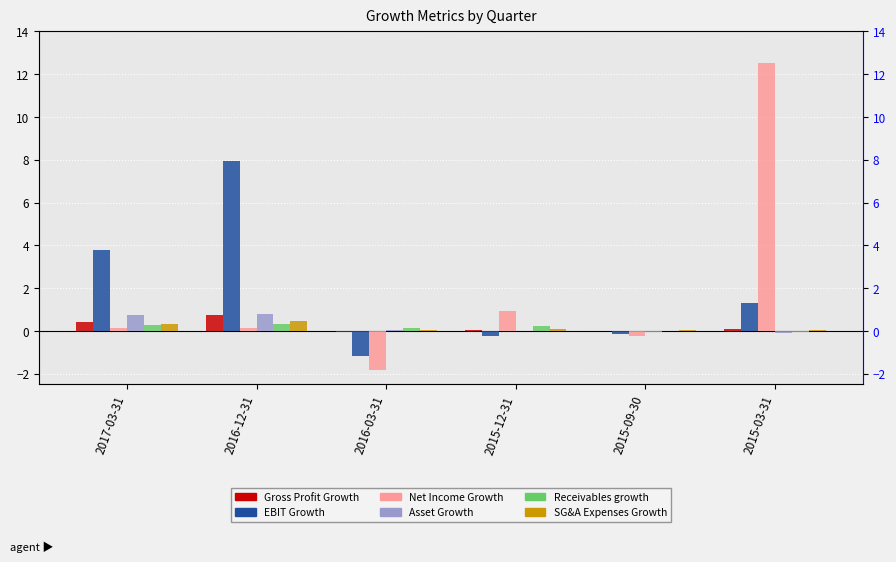

Reading right to left, what are all the values shown in this chart?

Gross Profit Growth: 2015-03-31=0.1	2015-09-30=-0.0	2015-12-31=0.0	2016-03-31=-0.1	2016-12-31=0.8	2017-03-31=0.4
EBIT Growth: 2015-03-31=1.3	2015-09-30=-0.1	2015-12-31=-0.3	2016-03-31=-1.2	2016-12-31=7.9	2017-03-31=3.8
Net Income Growth: 2015-03-31=12.5	2015-09-30=-0.2	2015-12-31=0.9	2016-03-31=-1.8	2016-12-31=0.1	2017-03-31=0.1
Asset Growth: 2015-03-31=-0.1	2015-09-30=-0.1	2015-12-31=-0.0	2016-03-31=0.0	2016-12-31=0.8	2017-03-31=0.8
Receivables growth: 2015-03-31=-0.0	2015-09-30=-0.0	2015-12-31=0.2	2016-03-31=0.1	2016-12-31=0.3	2017-03-31=0.3
SG&A Expenses Growth: 2015-03-31=0.0	2015-09-30=0.0	2015-12-31=0.1	2016-03-31=0.0	2016-12-31=0.5	2017-03-31=0.3